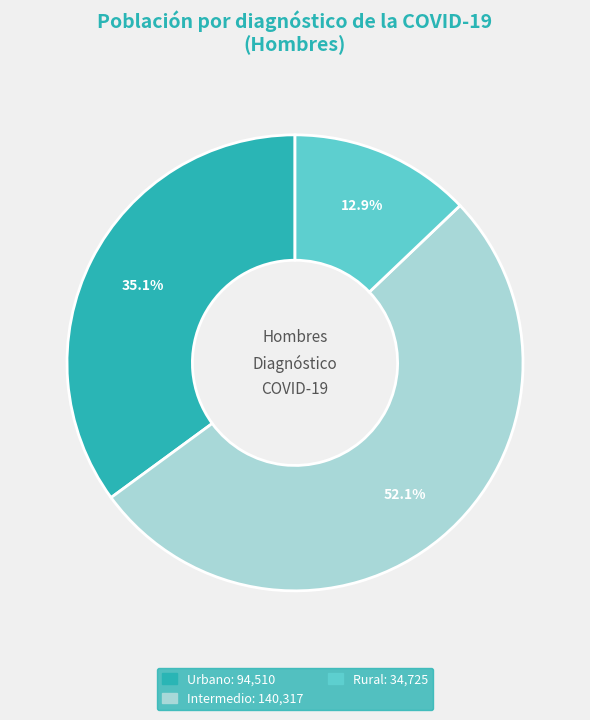

Between Rural and Intermedio, which is larger?

Intermedio